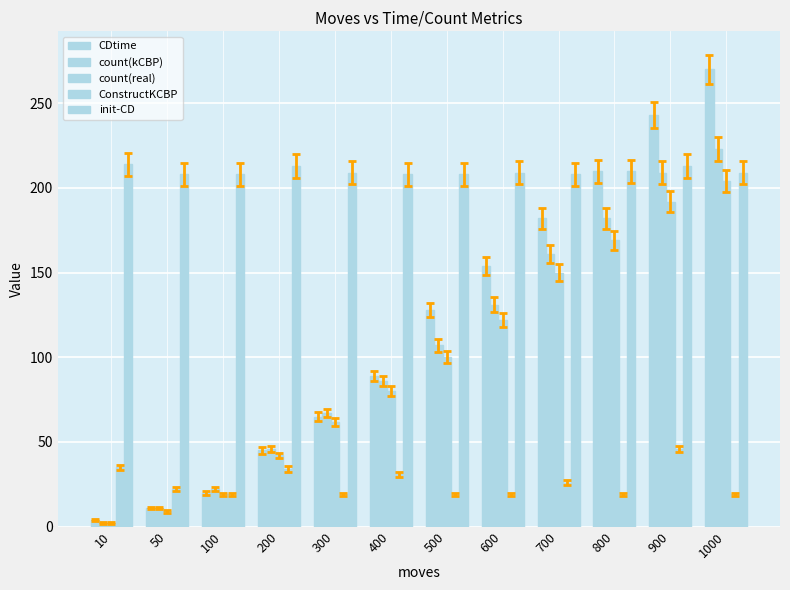

Reading left to right, list all the values displayed in this chart.

CDtime: 4	11	20	45	65	89	128	154	182	210	243	270
count(kCBP): 2	11	22	46	67	86	107	131	161	182	209	223
count(real): 2	9	19	42	62	80	100	122	150	169	192	204
ConstructKCBP: 35	22	19	34	19	31	19	19	26	19	46	19
init-CD: 214	208	208	213	209	208	208	209	208	210	213	209